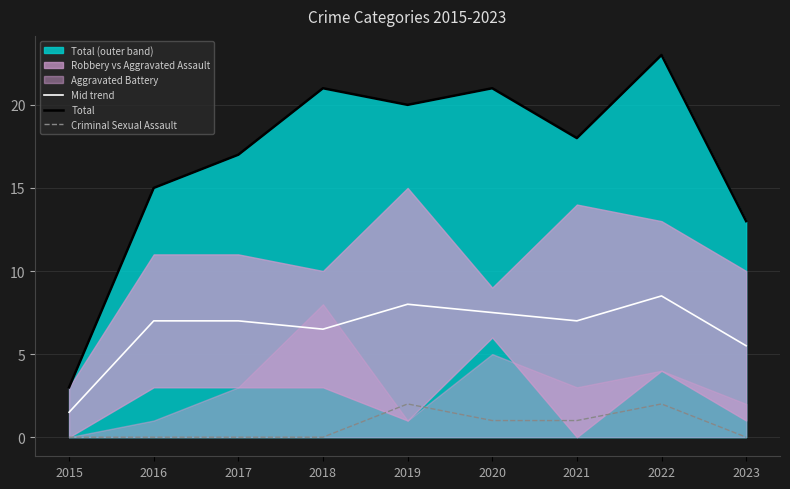

How many positive values does the Criminal Sexual Assault series have?

4